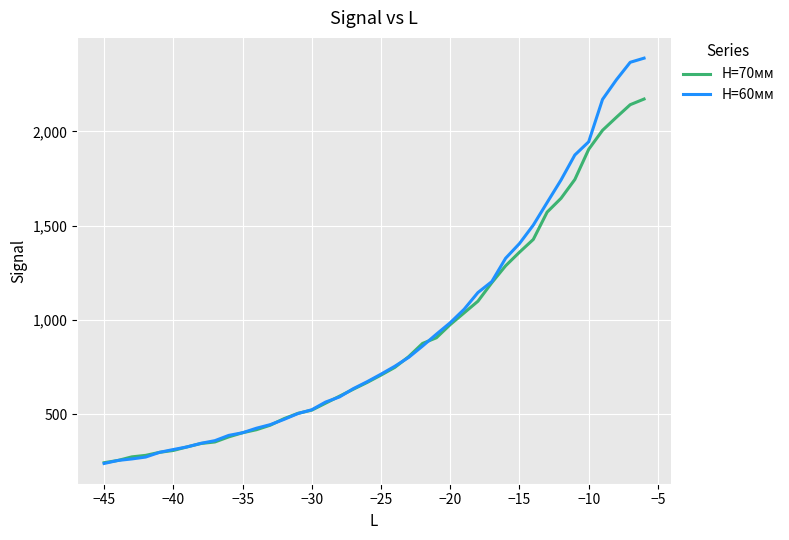

Which series has the largest range (max minus min)?

H=60мм